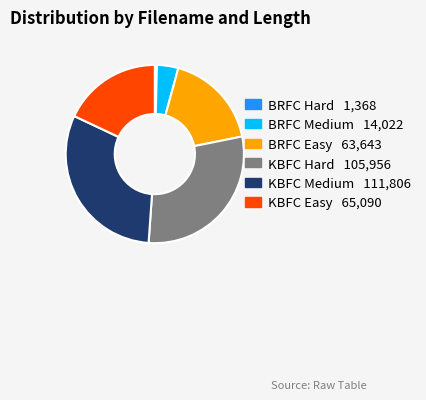

Is KBFC Medium the majority of the pie?

No